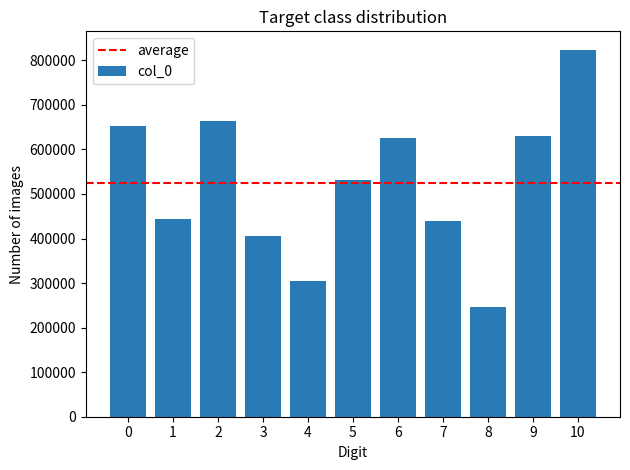

Between 3 and 7, which is larger?

7